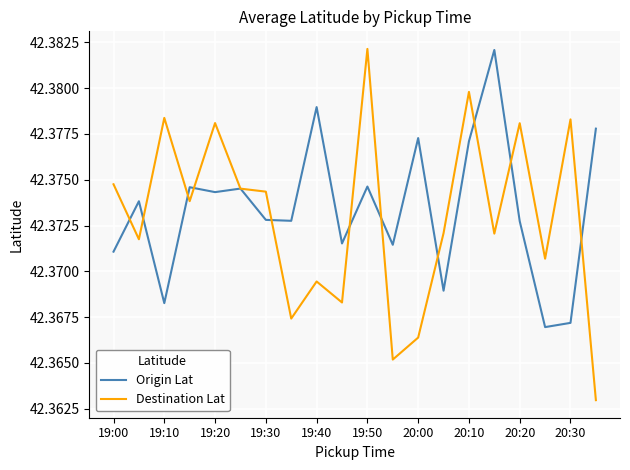

Is this an area chart (filled region under the line)?

No